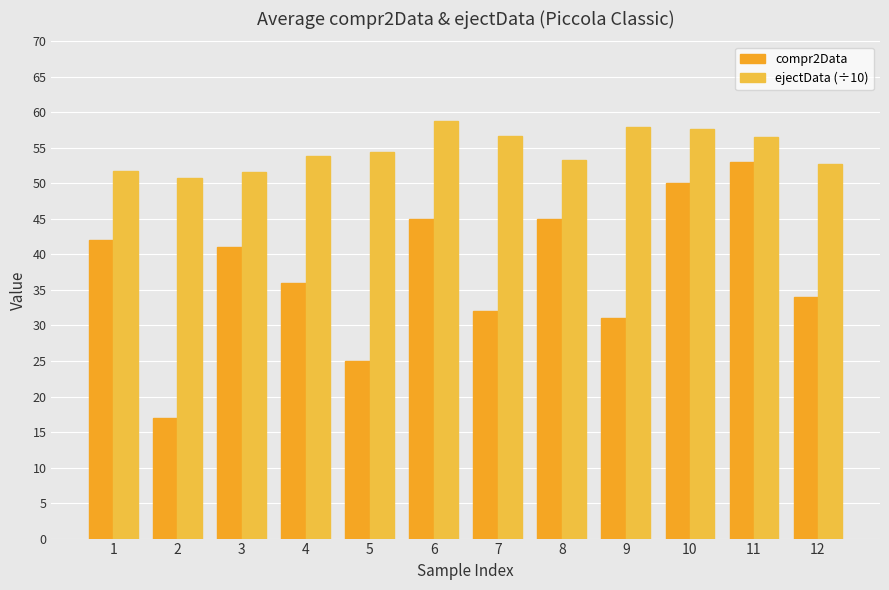

Which has a higher value, 3 or 1?

1